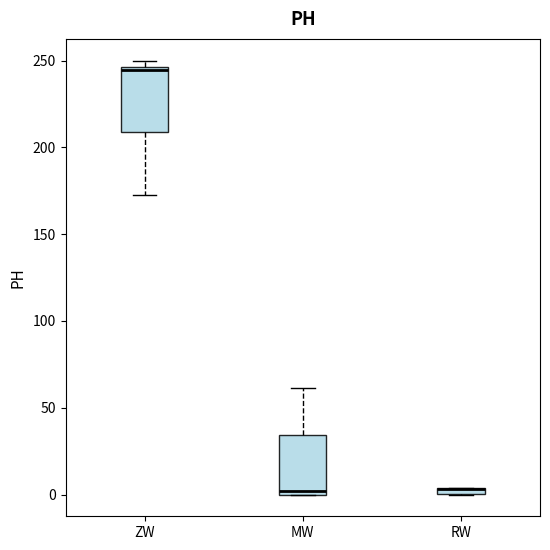

Where is the lower edge of the box for ZW on the y-axis? The values are not printed on the chart, so give them approximately, as read against the axis.

210